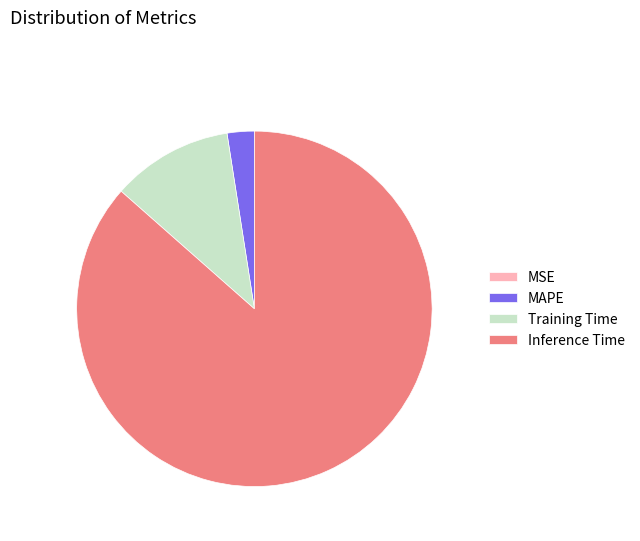

Which slice is the largest?

Inference Time